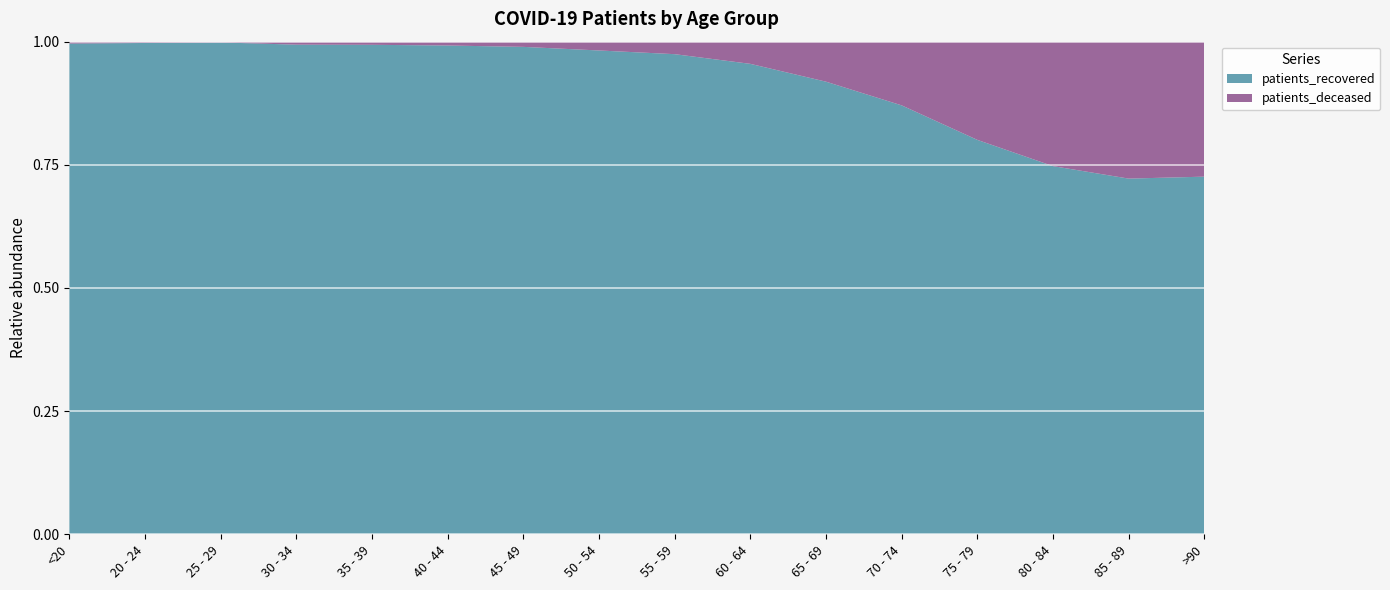

Reading left to right, extract all data points from this chart.

patients_deceased: 16	3	3	16	17	23	45	118	207	405	795	1605	2695	3112	2397	1124
patients_recovered: 4114	1122	1916	2621	2656	2927	4219	6482	7953	8591	8995	10809	10826	9208	6227	2978